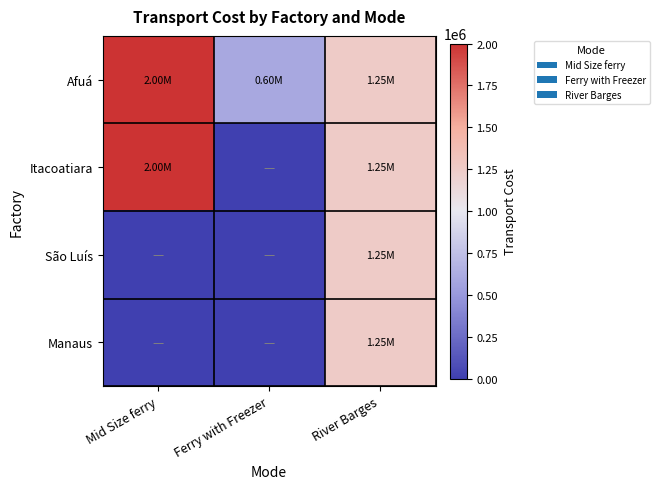

Reading left to right, what are all the values shown in this chart?

Afuá: Mid Size ferry=2000003.5	Ferry with Freezer=600000.0	River Barges=1253003.0
Itacoatiara: Mid Size ferry=2000061.9	Ferry with Freezer=0.0	River Barges=1250893.3
São Luís: Mid Size ferry=0.0	Ferry with Freezer=0.0	River Barges=1253003.0
Manaus: Mid Size ferry=0.0	Ferry with Freezer=0.0	River Barges=1250893.3